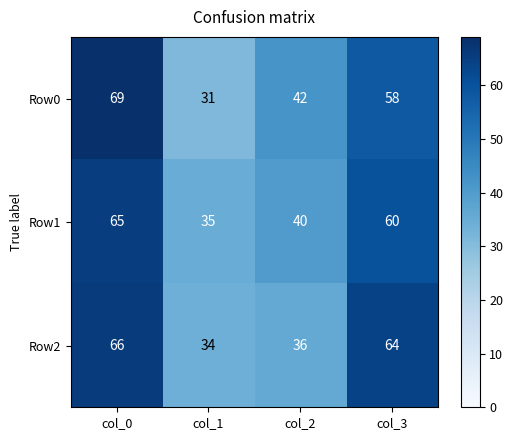

Reading left to right, transcribe all the data shown in this chart.

Row0: col_0=69	col_1=31	col_2=42	col_3=58
Row1: col_0=65	col_1=35	col_2=40	col_3=60
Row2: col_0=66	col_1=34	col_2=36	col_3=64